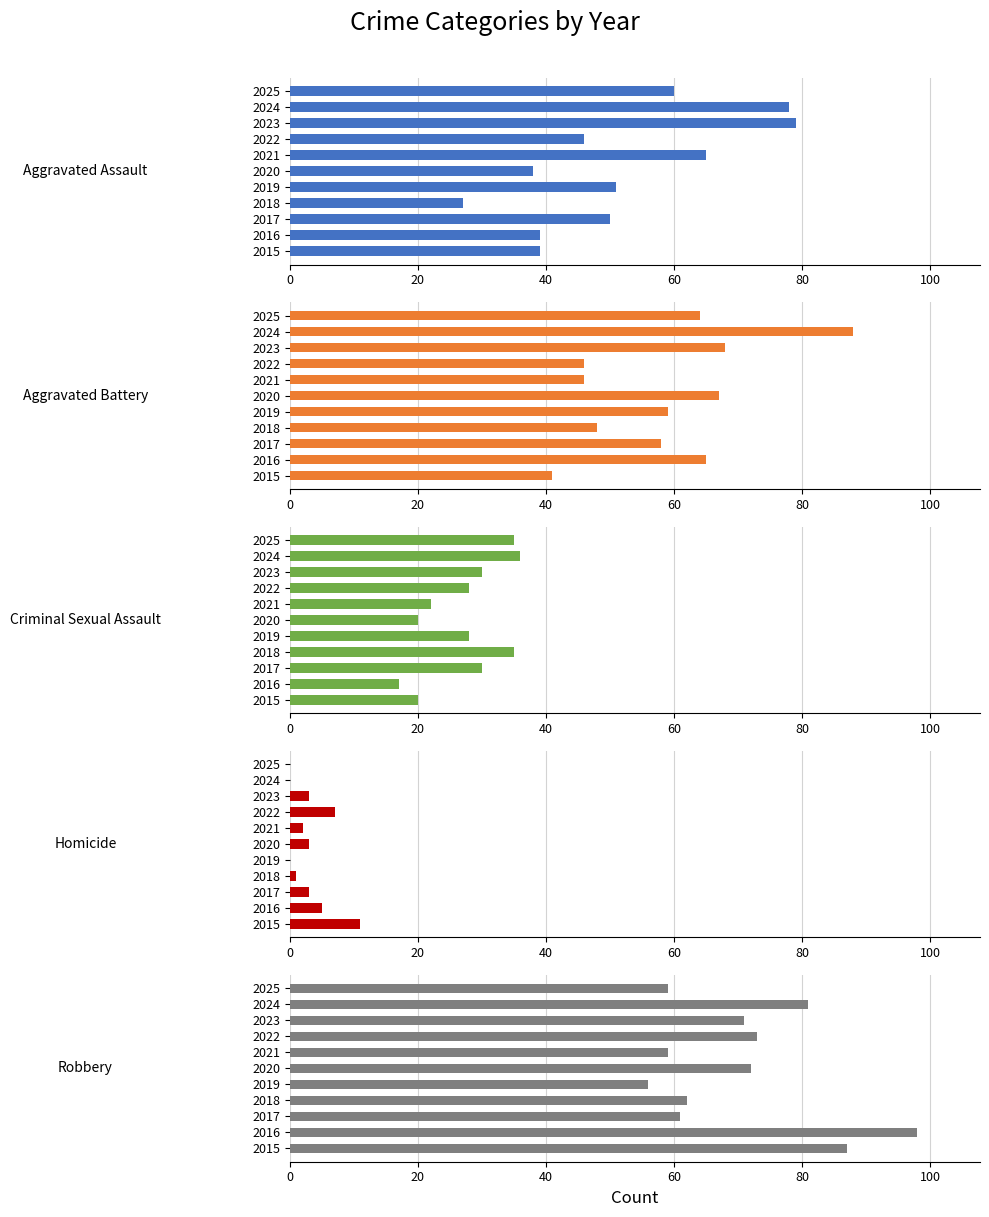

What is the lowest value of the Robbery series?

56